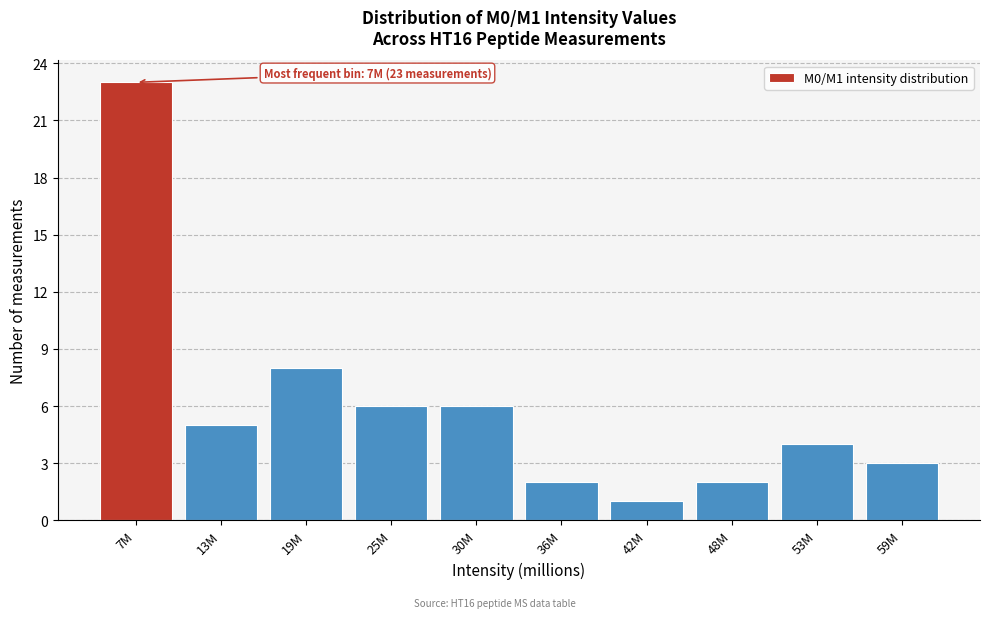

Reading right to left, transcribe all the data shown in this chart.

3	4	2	1	2	6	6	8	5	23